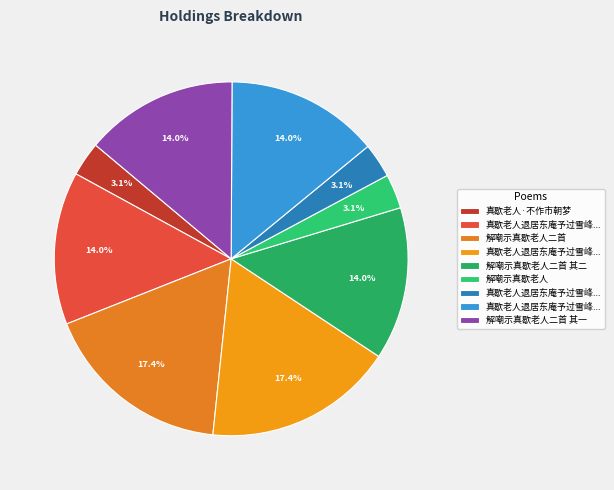

Which slice is the smallest?

真歇老人退居东庵予过雪峰特访之为留再宿仍